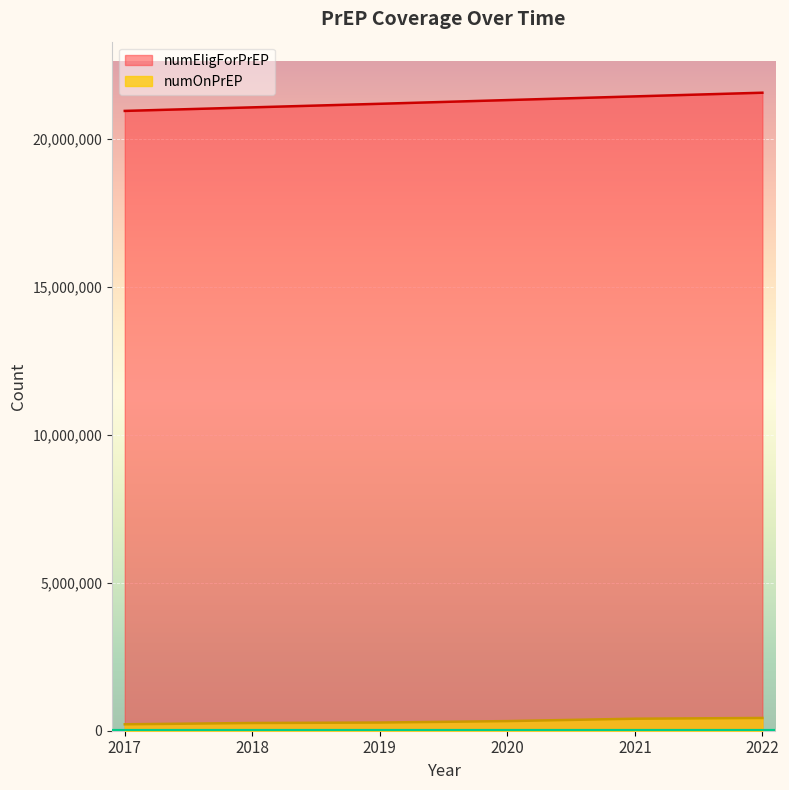

Rank the series by their maximum value, from highest to lowest.

numEligForPrEP, numOnPrEP